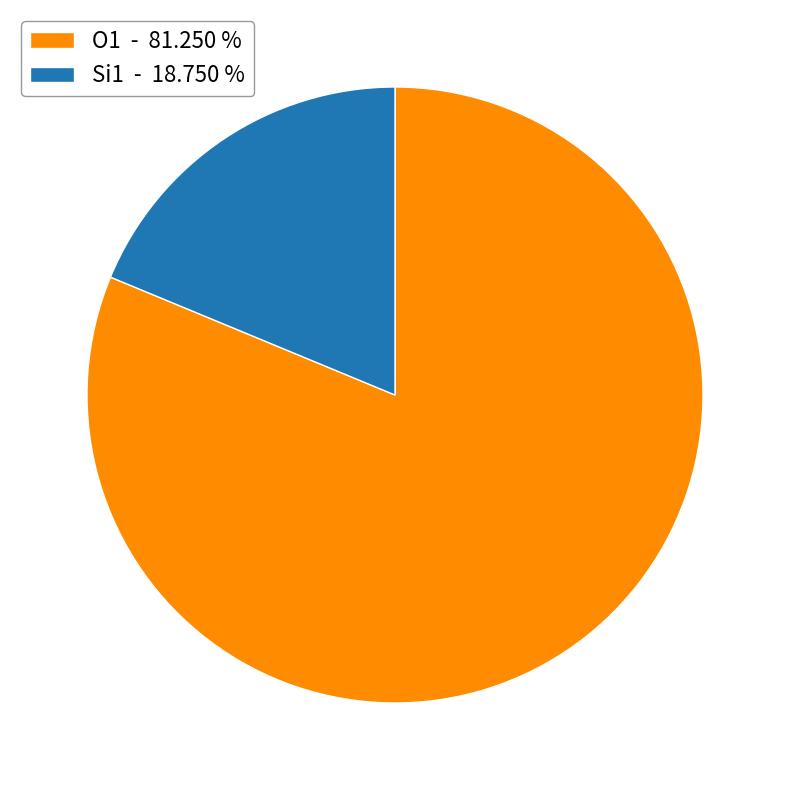

Which category accounts for the majority?

O1 - 81.250 %